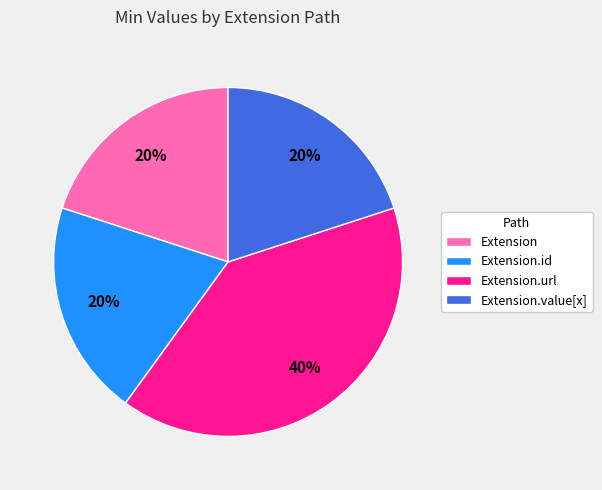

The Extension.id slice represents 34% of the pie. True or false?

False